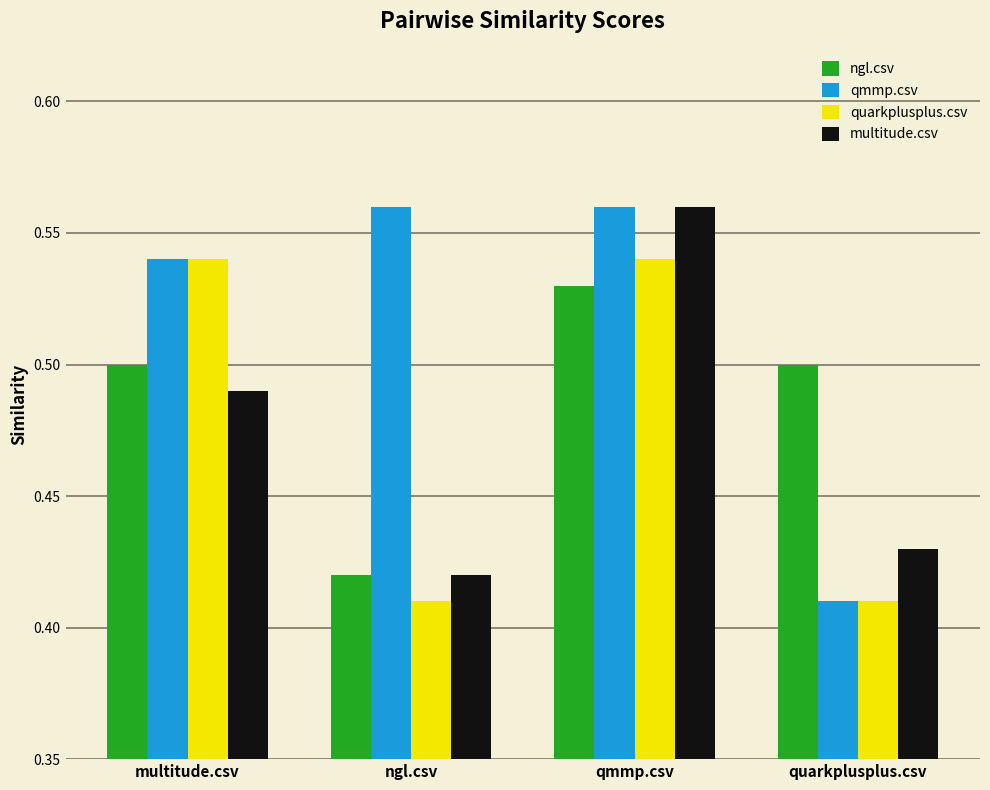

How many quarkplusplus.csv values are between 0 and 1?

4